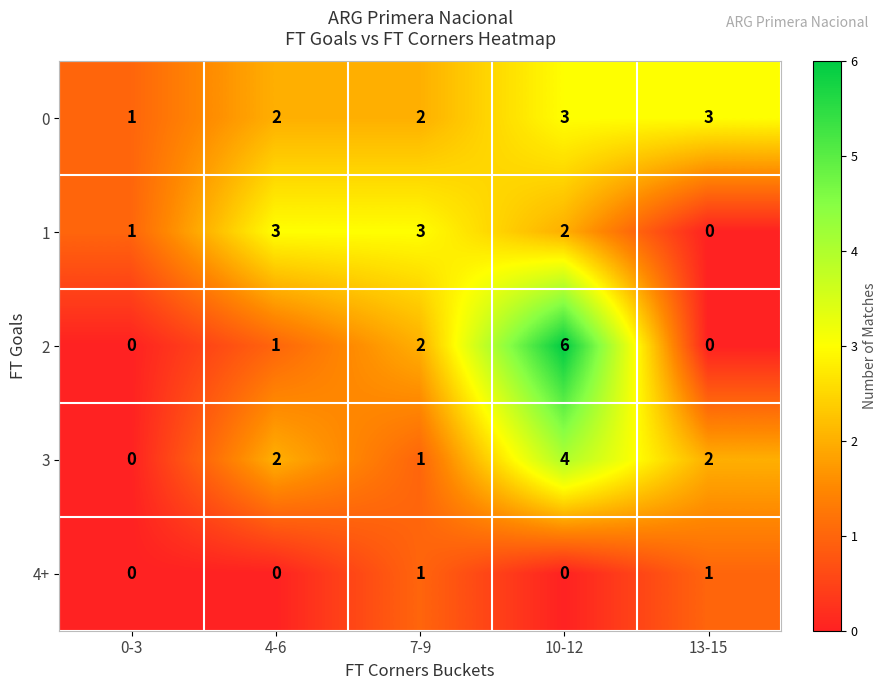

At 10-12, list the series in order from smallest to largest.

4+, 1, 0, 3, 2